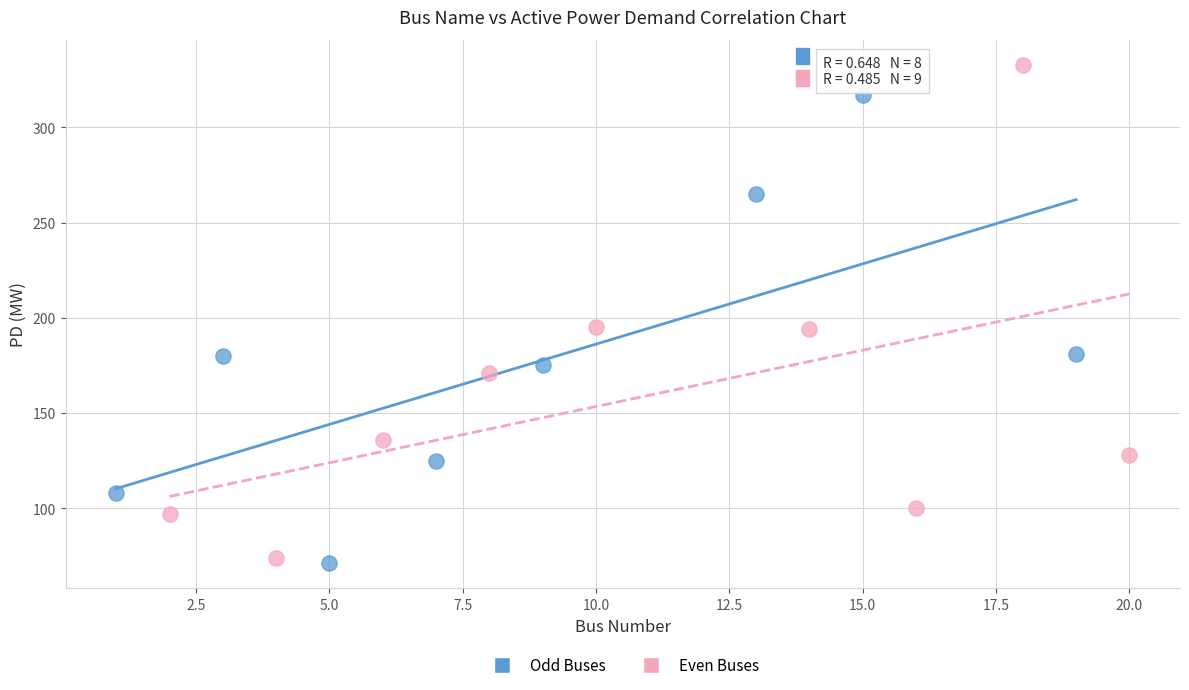

What are all the series names shown in the legend?

Odd Buses, Even Buses